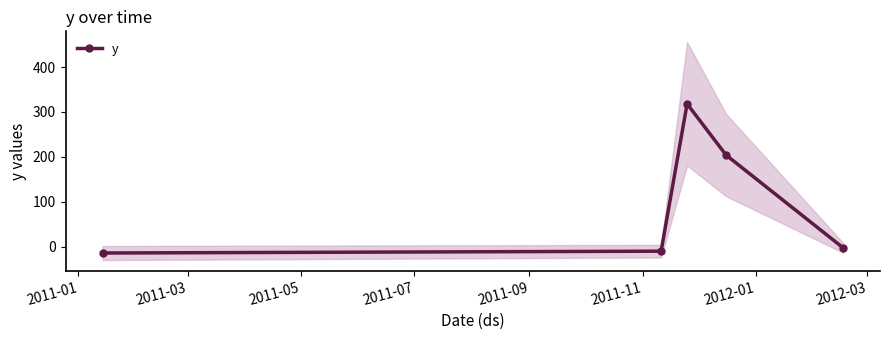

What is the lowest value of the y series?

-14.1